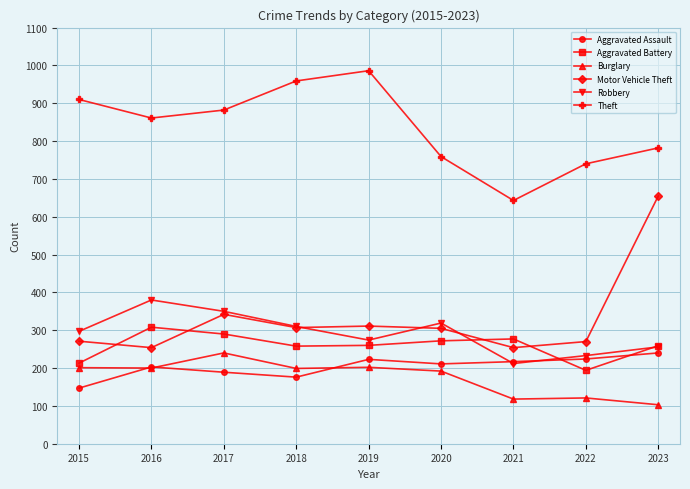

What are all the series names shown in the legend?

Aggravated Assault, Aggravated Battery, Burglary, Motor Vehicle Theft, Robbery, Theft